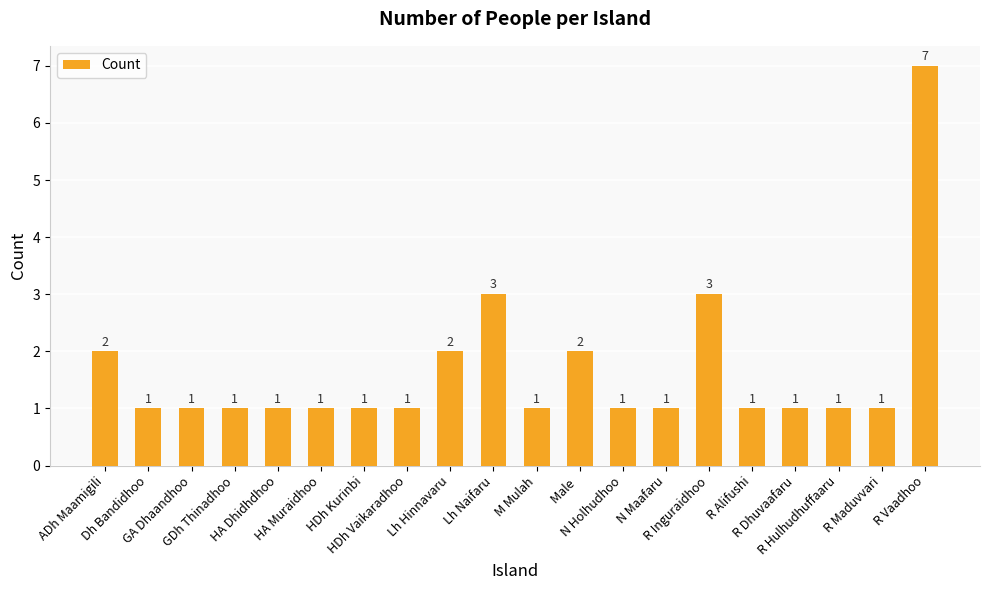

Approximately how many times larger is the value at ADh Maamigili compared to GA Dhaandhoo?

2.0